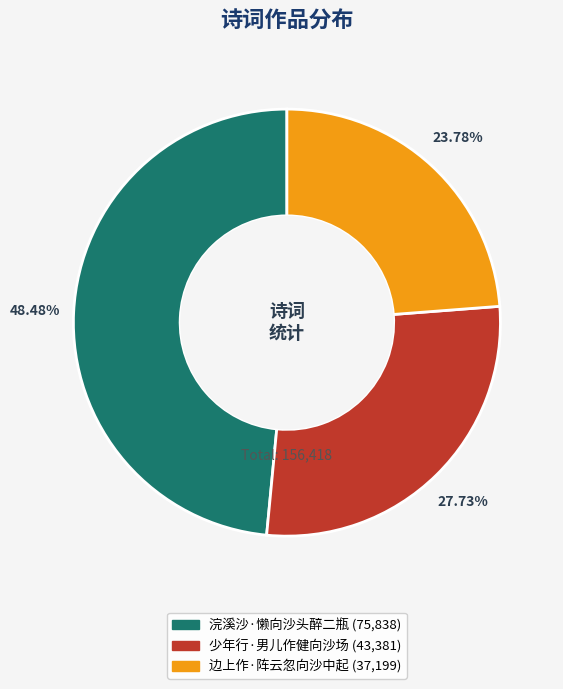

Which category has the smallest portion of the pie?

边上作·阵云忽向沙中起